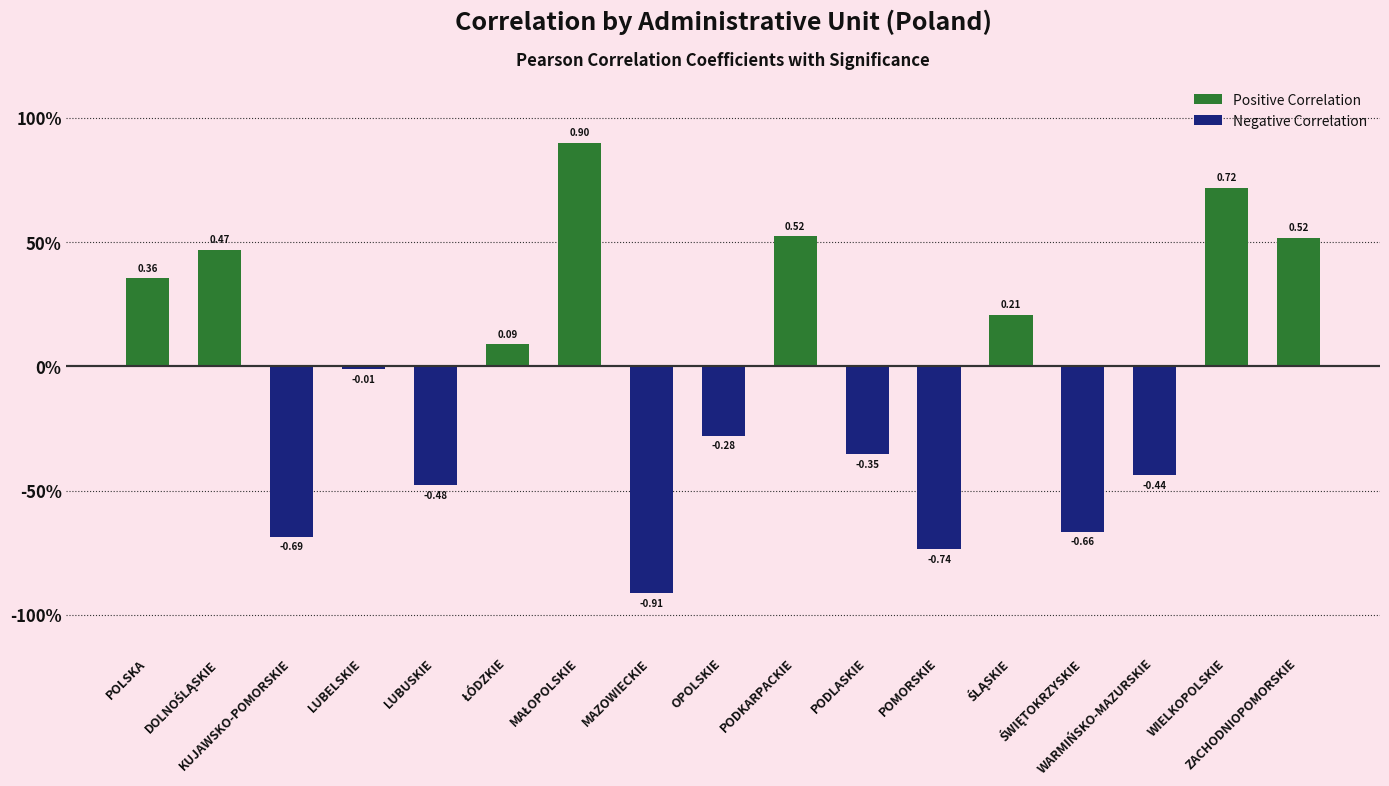

What is the sum of all values?

-0.8